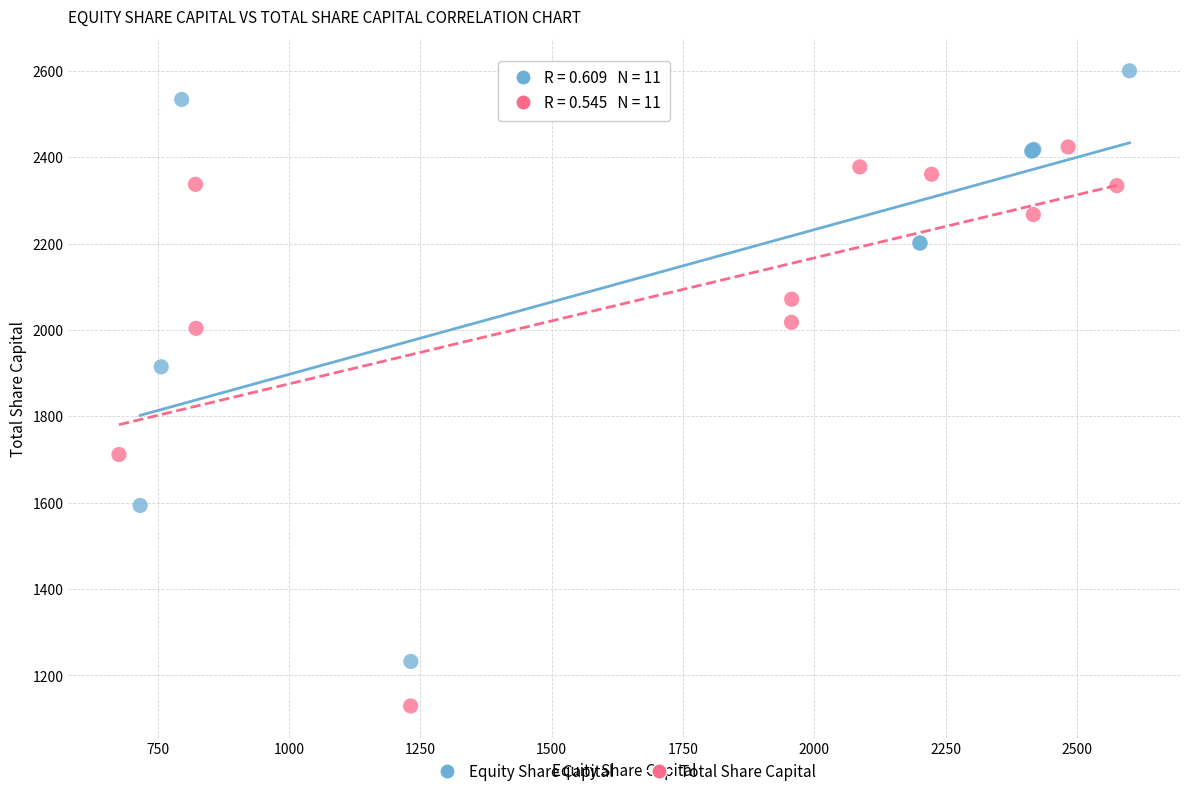

Which series reaches the minimum Y coordinate?

Total Share Capital